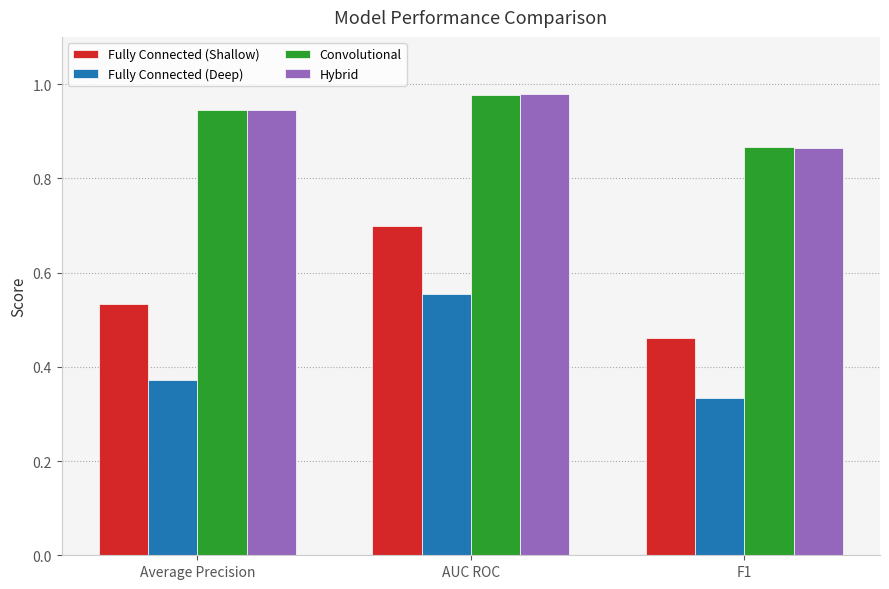

True or false: Convolutional has a value of 1.7 at AUC ROC.

False